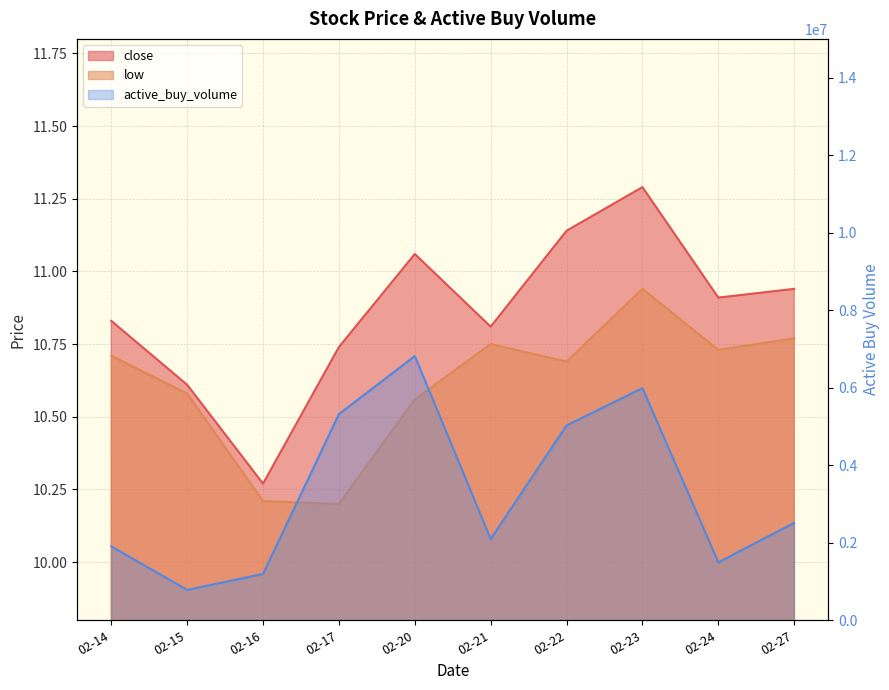

How many lines are shown in the chart?

3